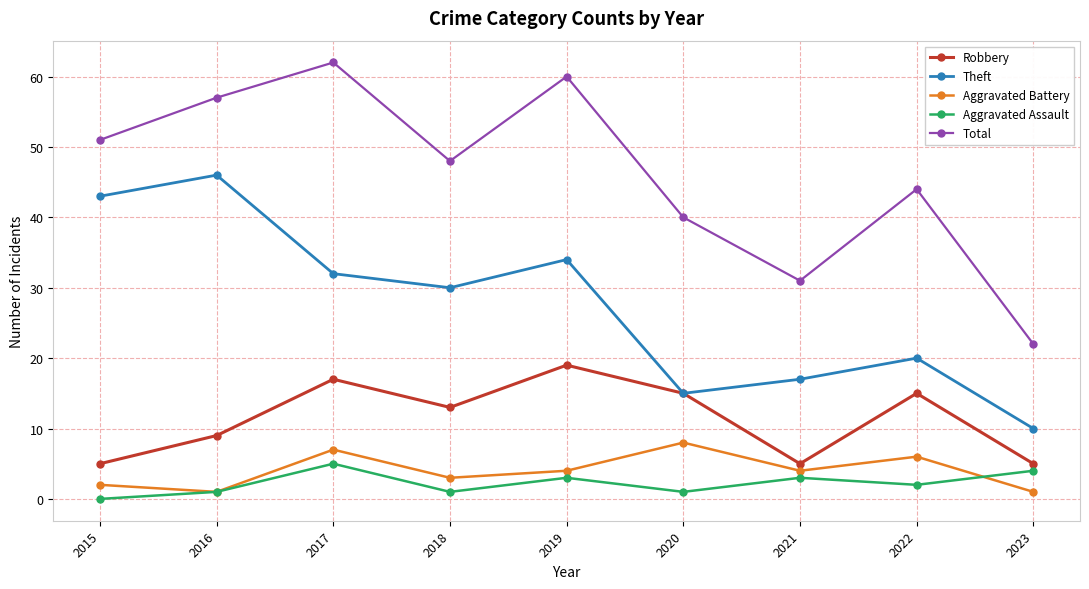

What is the value of the Total point at the 3rd from the left?

62